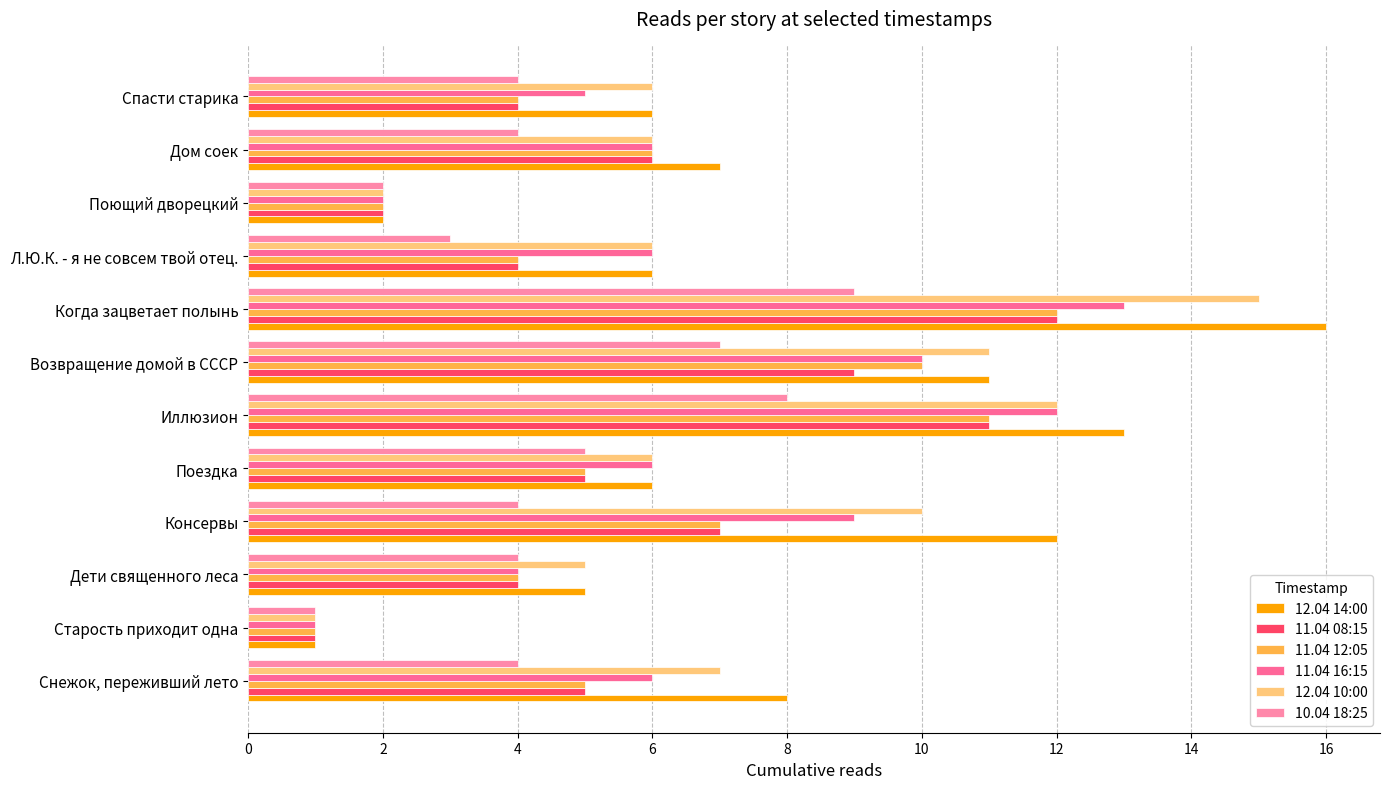

How many 10.04 18:25 values are between 4 and 7?

7